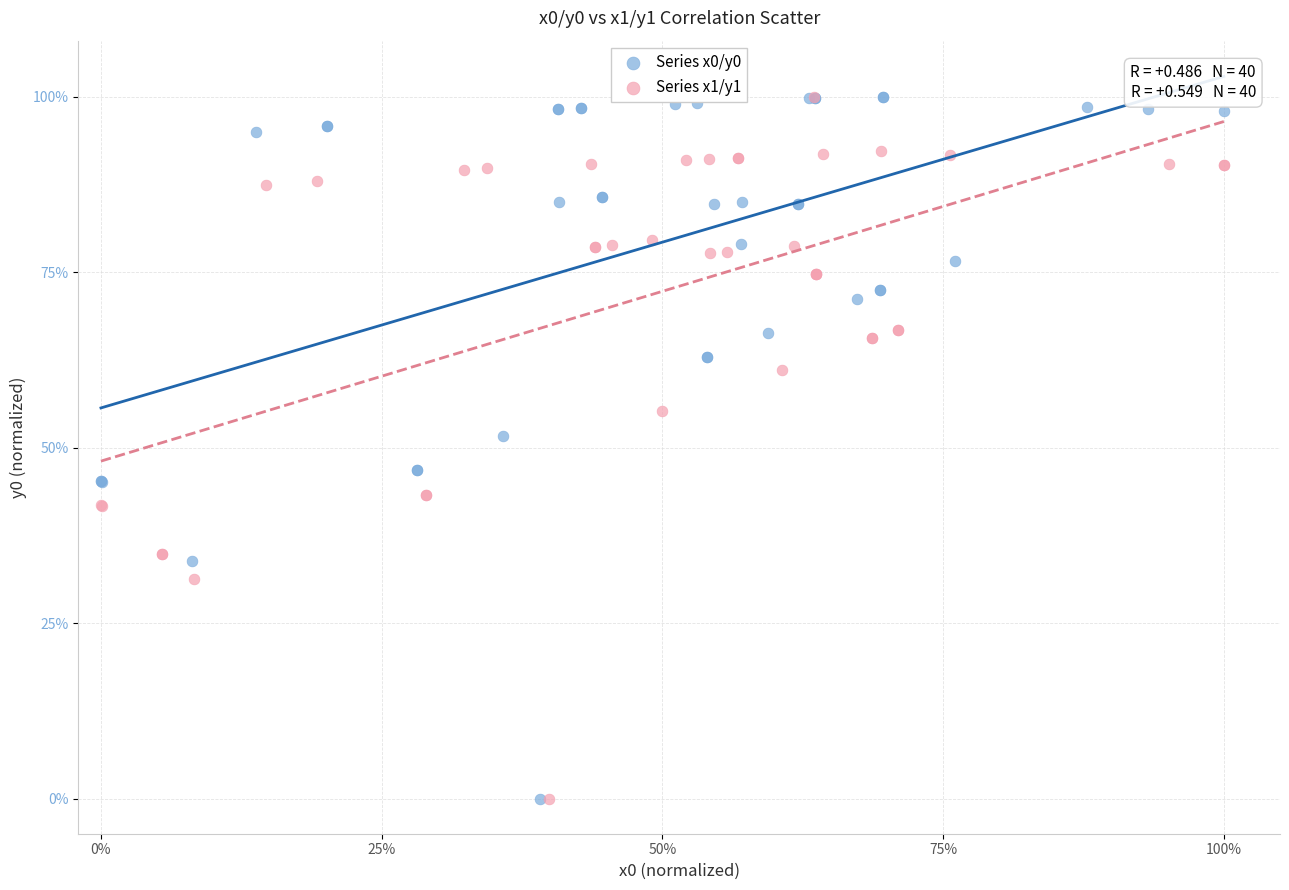

What are all the series names shown in the legend?

Series x0/y0, Series x1/y1